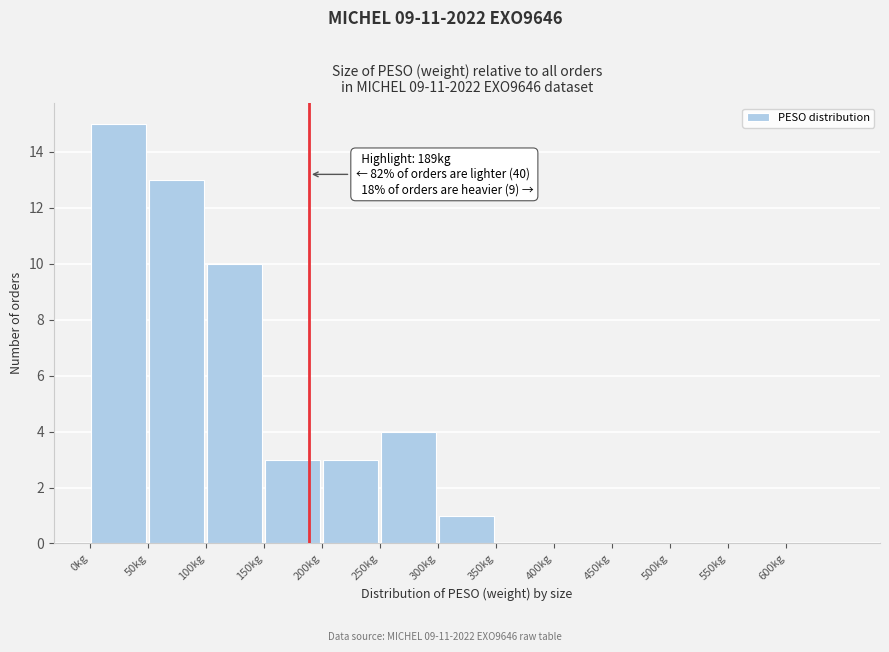

Over which range of the x-axis is the bar tallest?

0 to 50